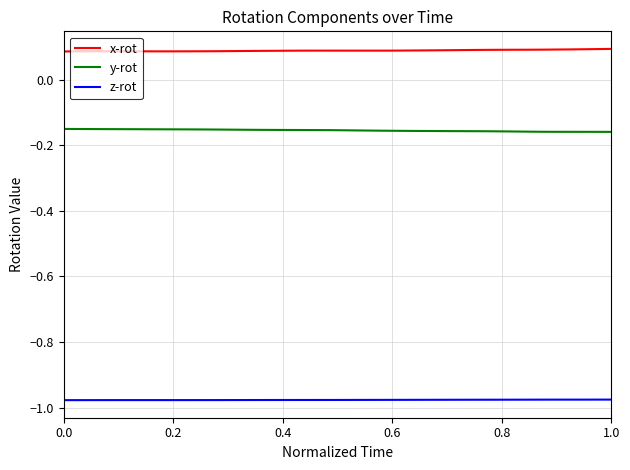

True or false: y-rot and x-rot cross at least once.

False